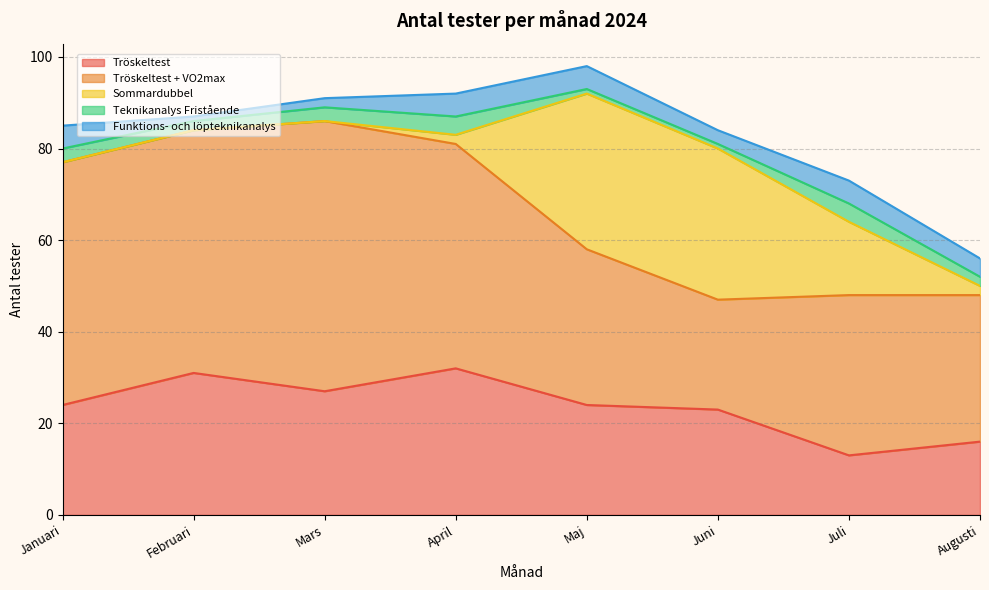

Does the chart display data point markers on the line(s)?

No